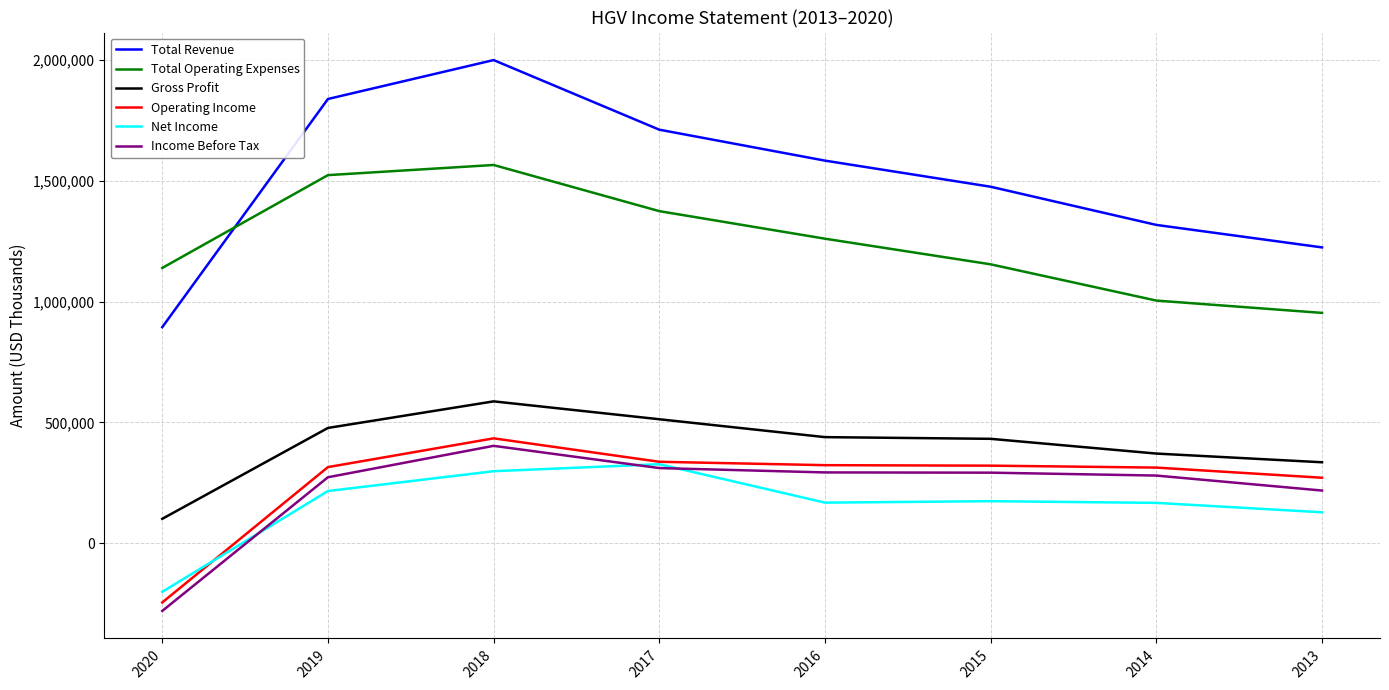

Which label corresponds to the smallest value in the chart?

2020